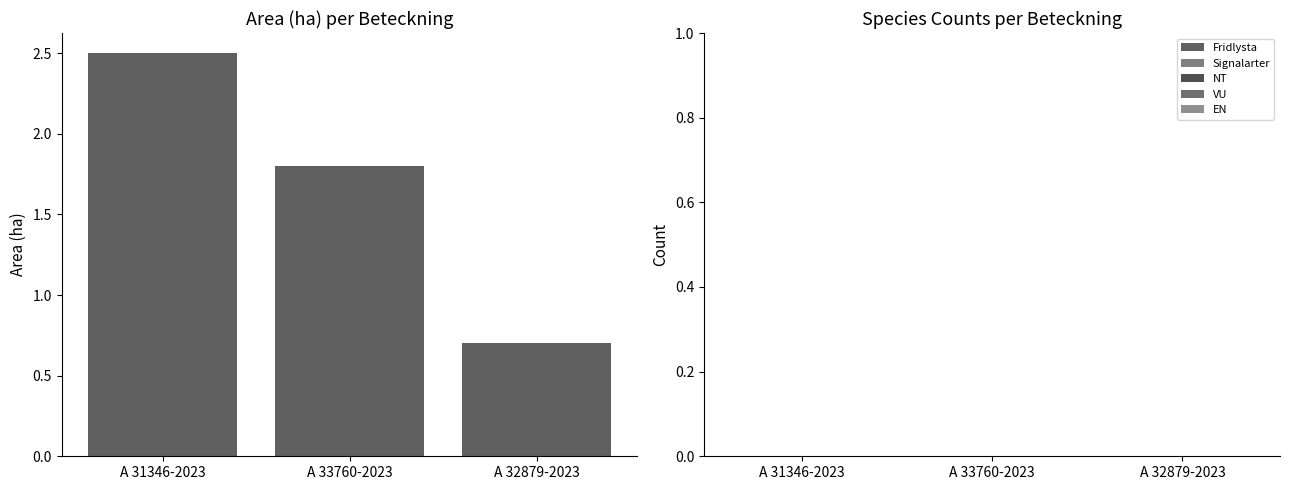

Approximately how many times larger is the value at A 32879-2023 compared to A 31346-2023?

0.3